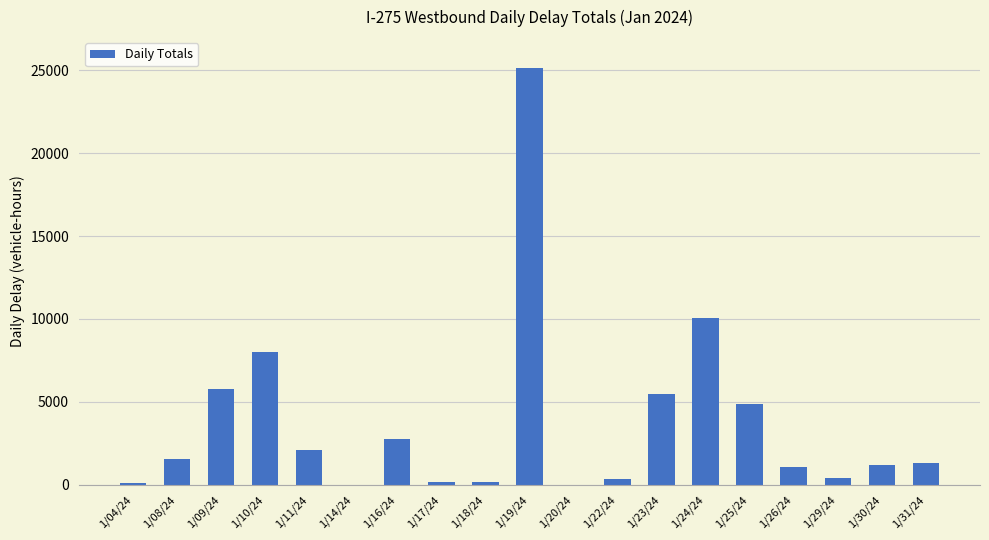

At which label does the data first exceed 1311?

1/08/24